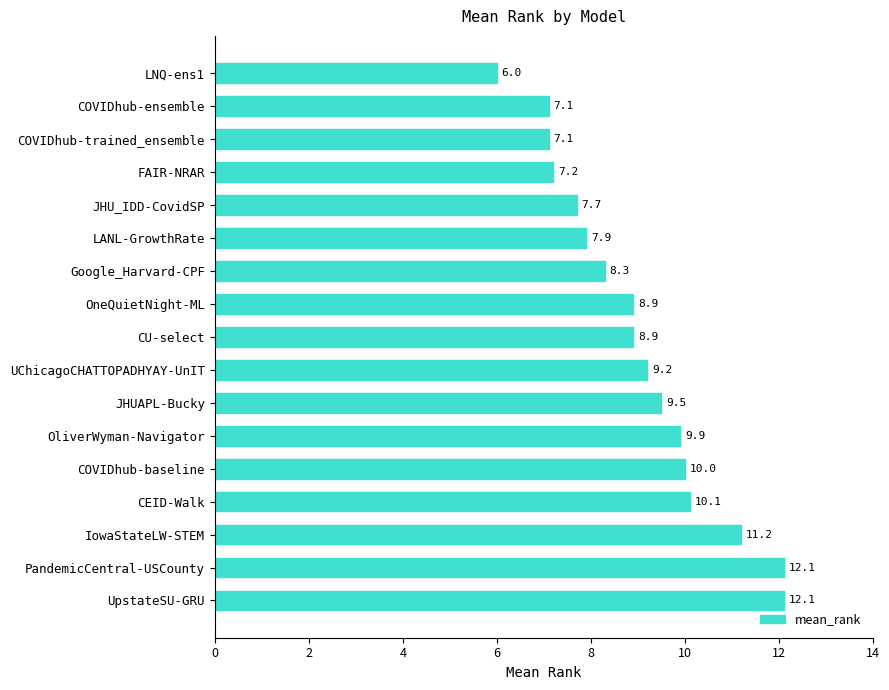

Reading top to bottom, extract all data points from this chart.

6.0	7.1	7.1	7.2	7.7	7.9	8.3	8.9	8.9	9.2	9.5	9.9	10.0	10.1	11.2	12.1	12.1